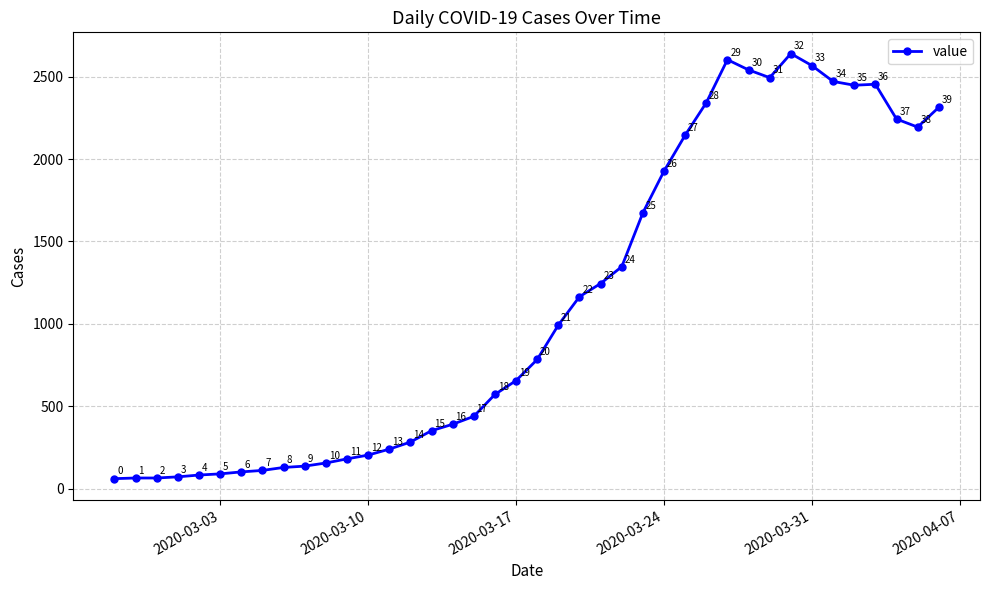

What is the value of the 14th point from the left?

240